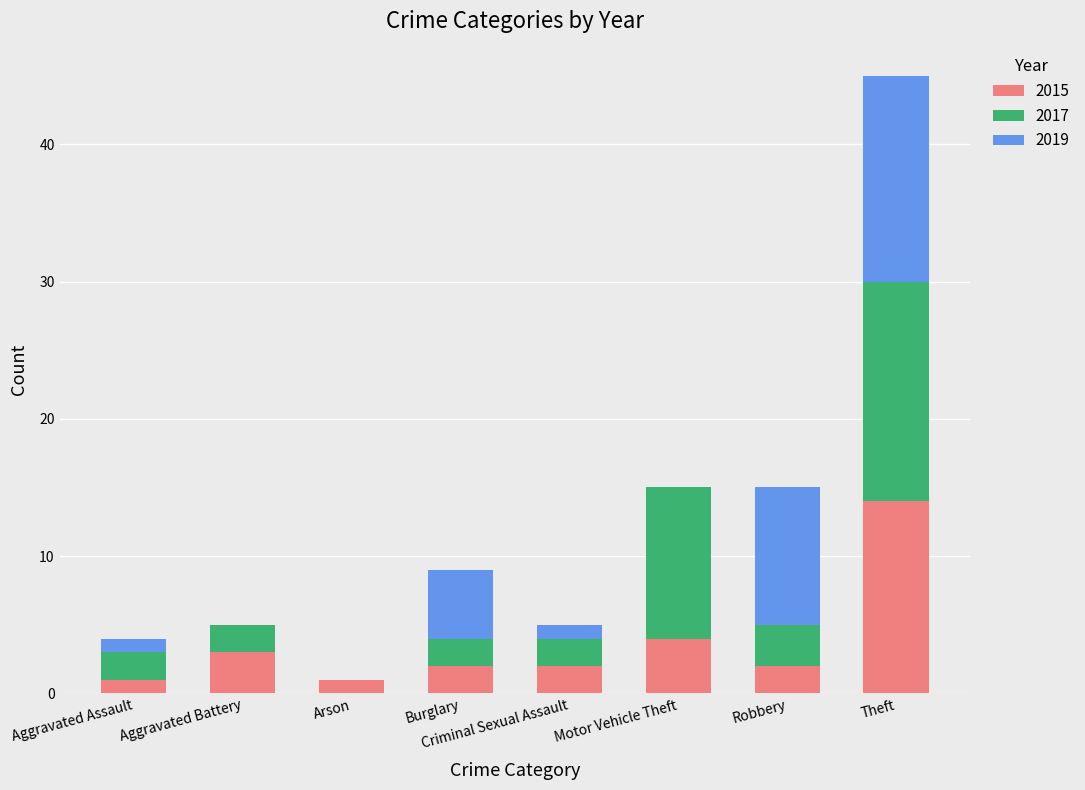

What is the total value across all series at Aggravated Assault?

4